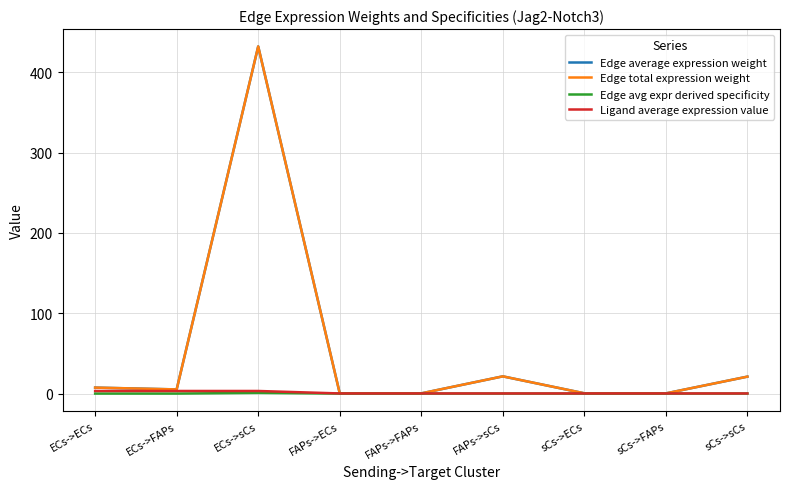

Is it true that Edge average expression weight equals 0.1 at FAPs->FAPs?

False